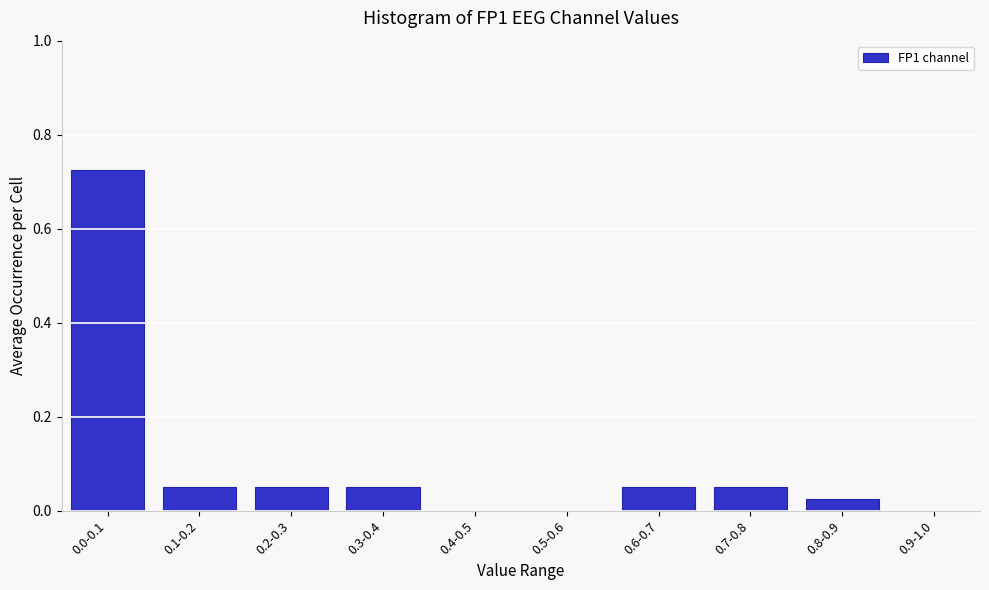

What is the sum of all values?

1.0